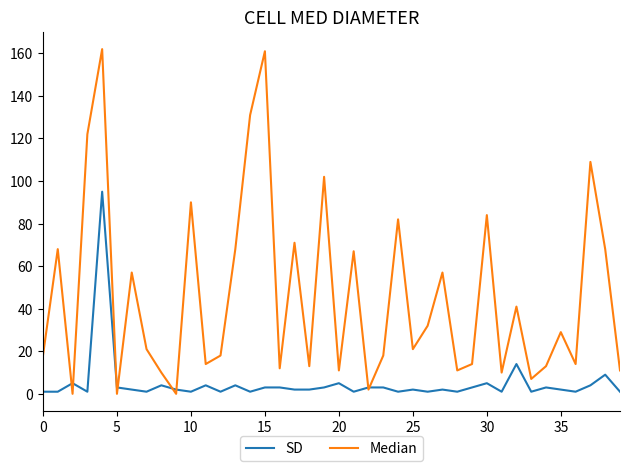

What are all the series names shown in the legend?

SD, Median